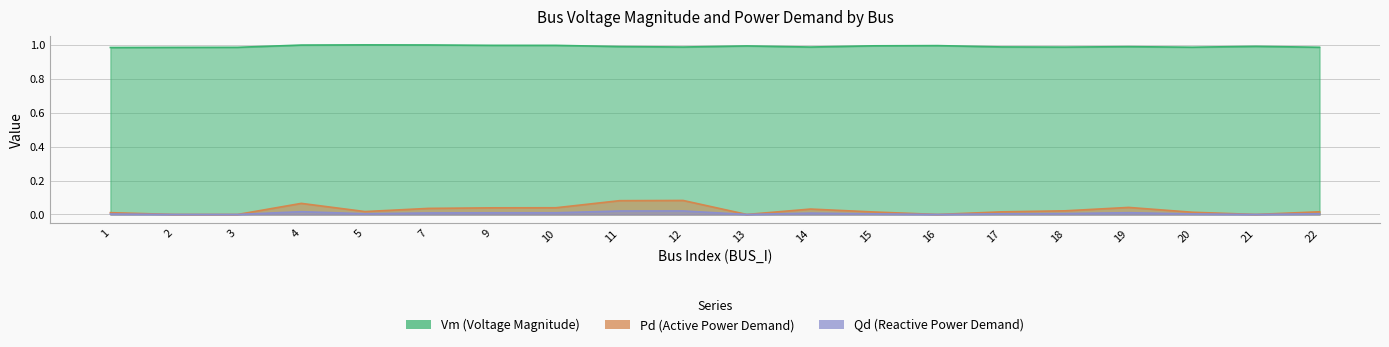

In Vm, how many points are higher than both neighbors (excluding endpoints)?

5